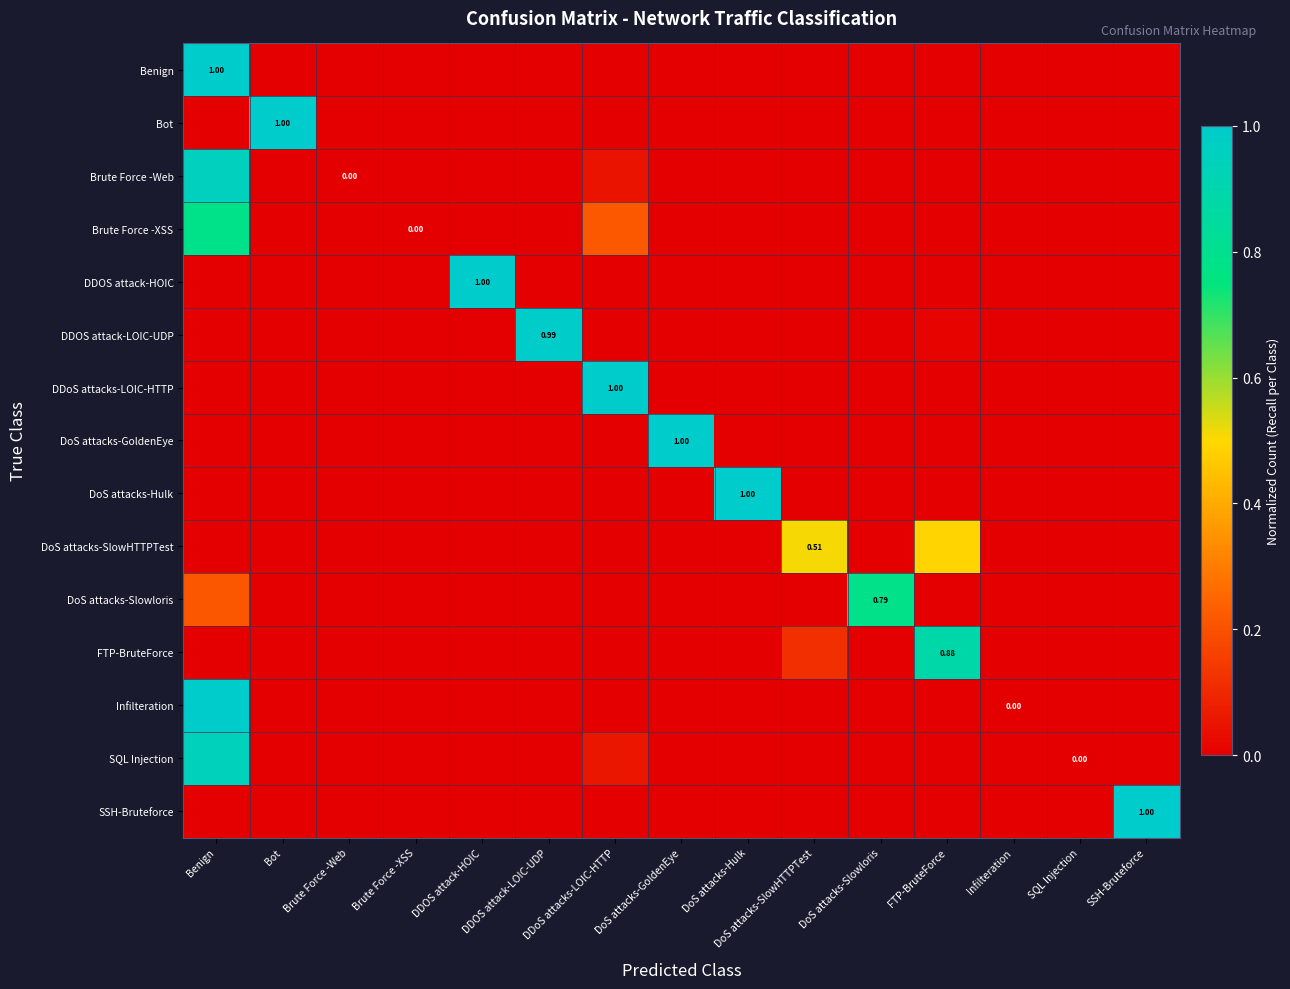

The value of DoS attacks-Slowloris at DDOS attack-HOIC is -0.5. True or false?

False